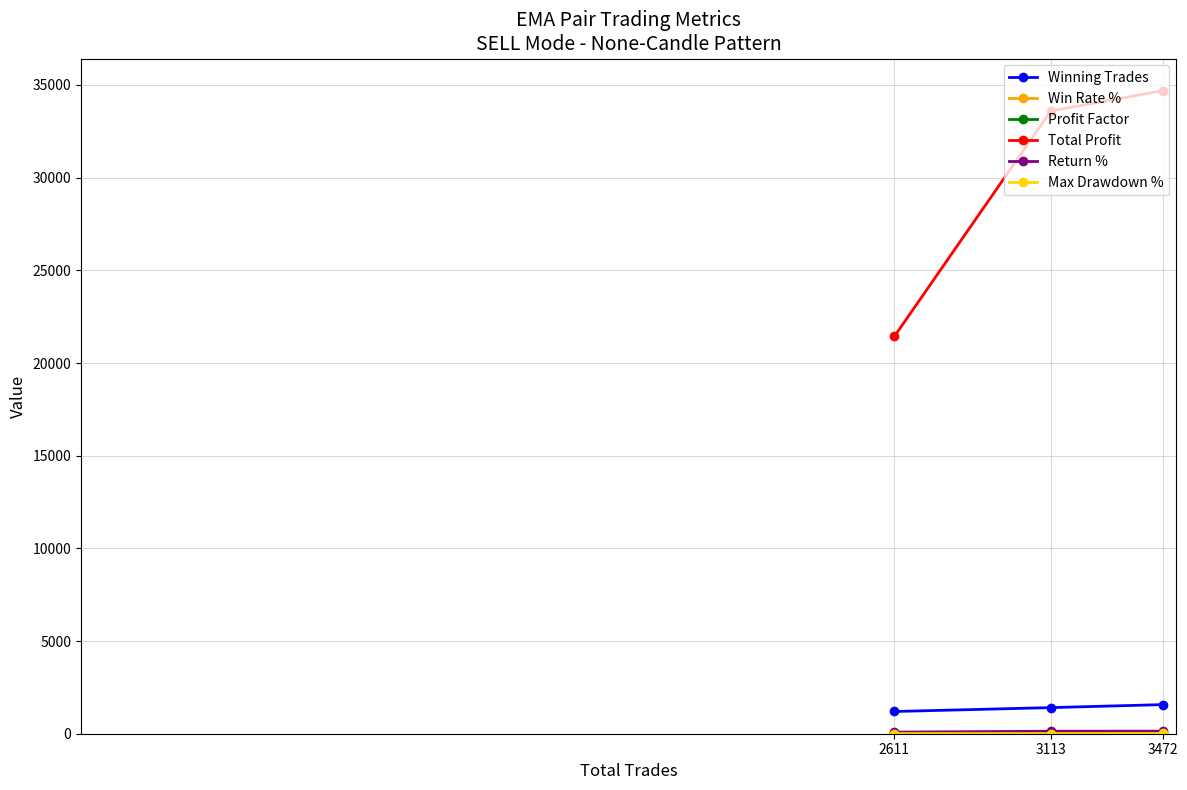

Which series has the largest range (max minus min)?

Total Profit